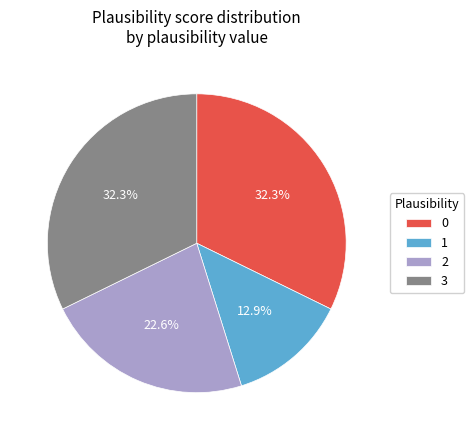

How many slices are in this pie chart?

4